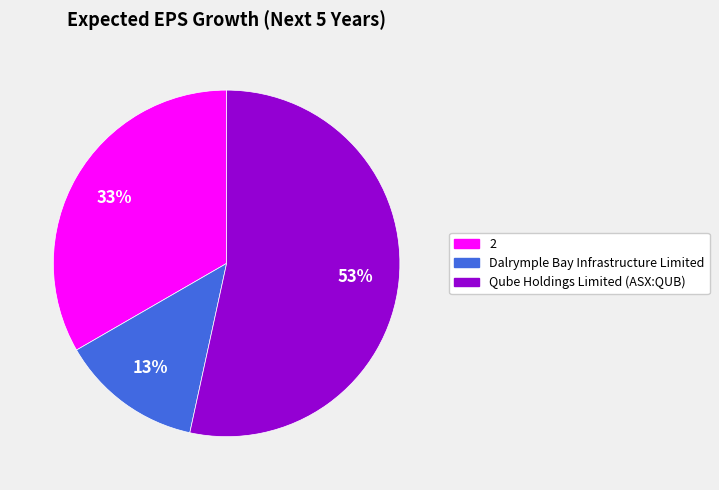

Do Dalrymple Bay Infrastructure Limited and Qube Holdings Limited (ASX:QUB) together represent more than half of the pie?

Yes